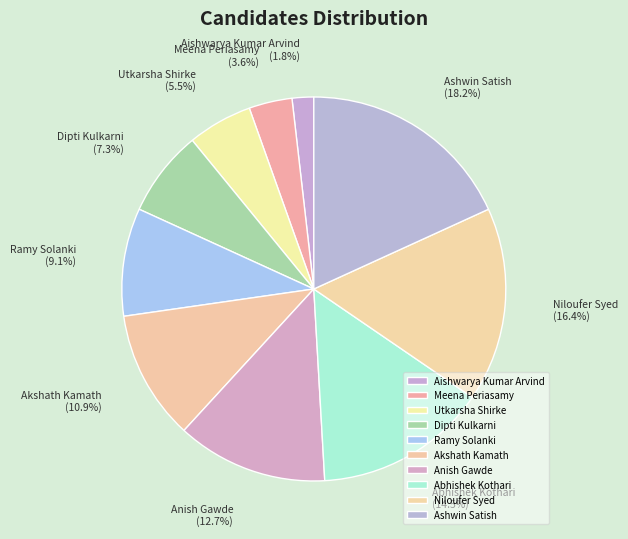

Which category has the smallest portion of the pie?

Aishwarya Kumar Arvind